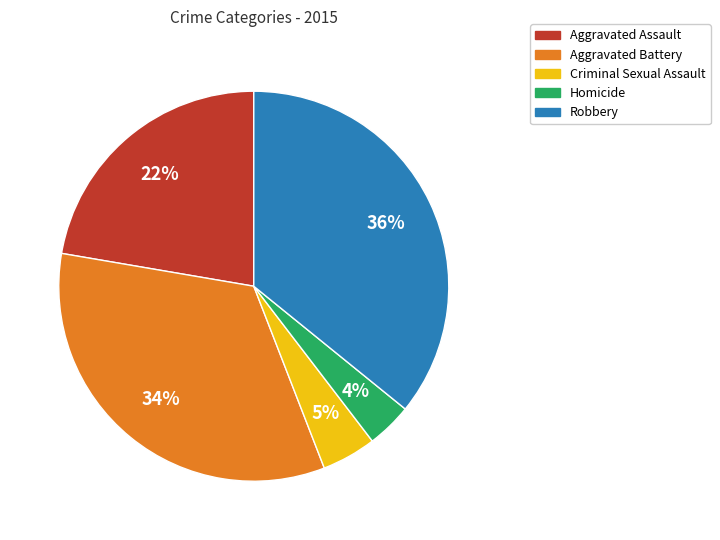

To the nearest percent, what is the difference between the largest and smallest slice percentages?

32%